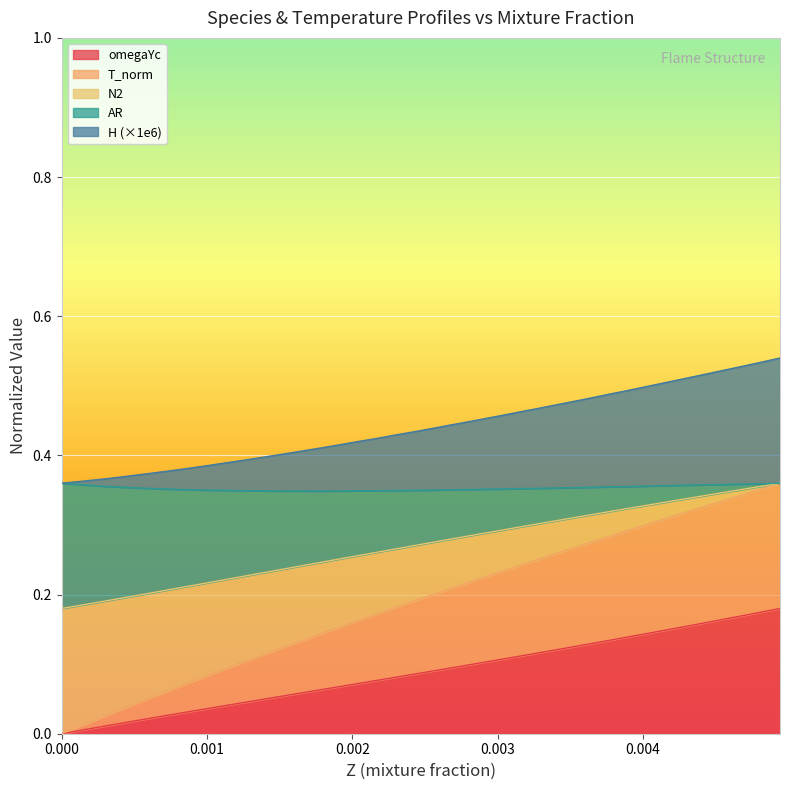

True or false: omegaYc and Z cross at least once.

False